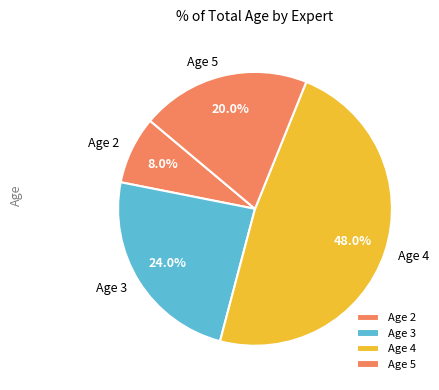

Rank the categories by value from lowest to highest.

Age 2, Age 5, Age 3, Age 4